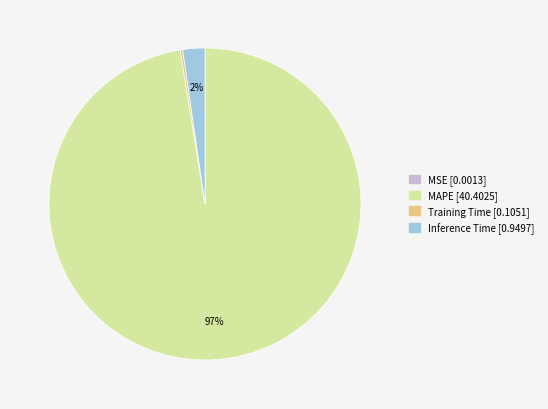

Does any single category account for the majority?

Yes